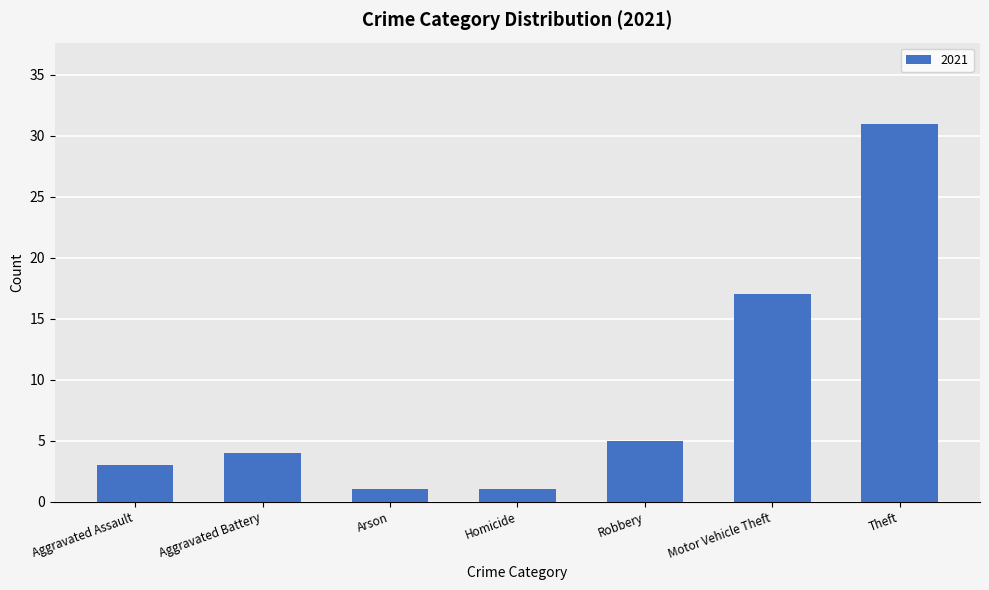

Does the chart contain stacked bars?

No